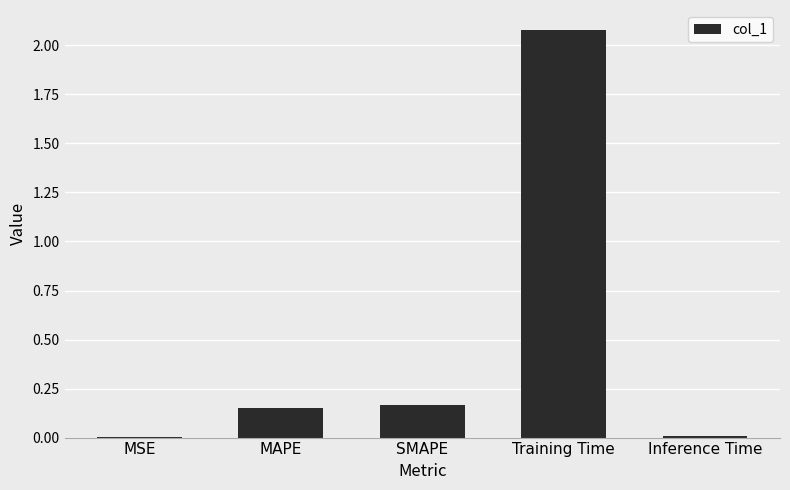

At which category does the chart reach its peak across all series?

Training Time